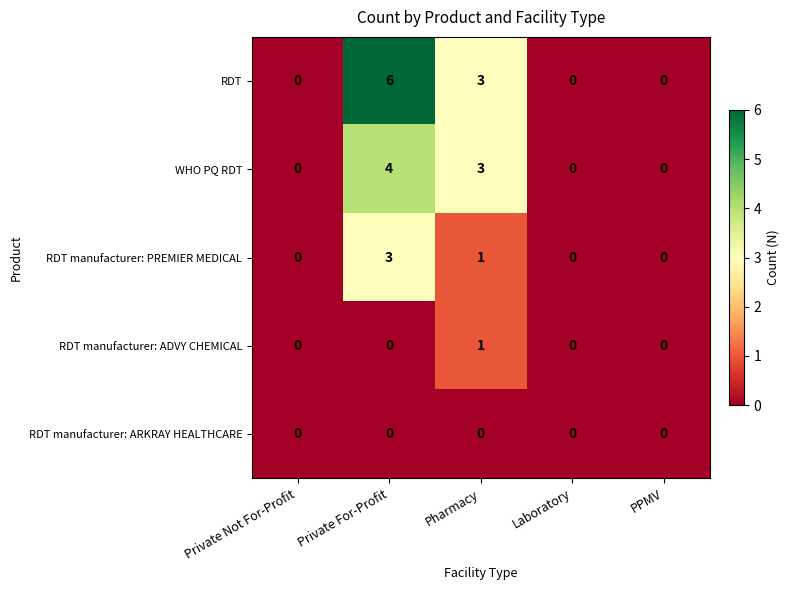

Which series has the largest total across all categories?

RDT